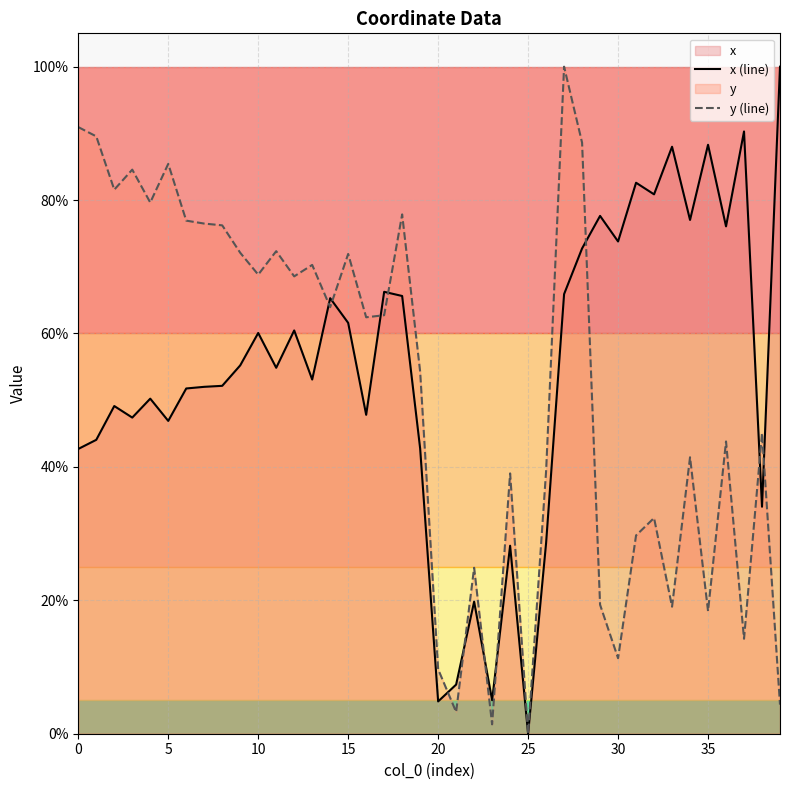

Which category has the highest value in the x (line) series?

39